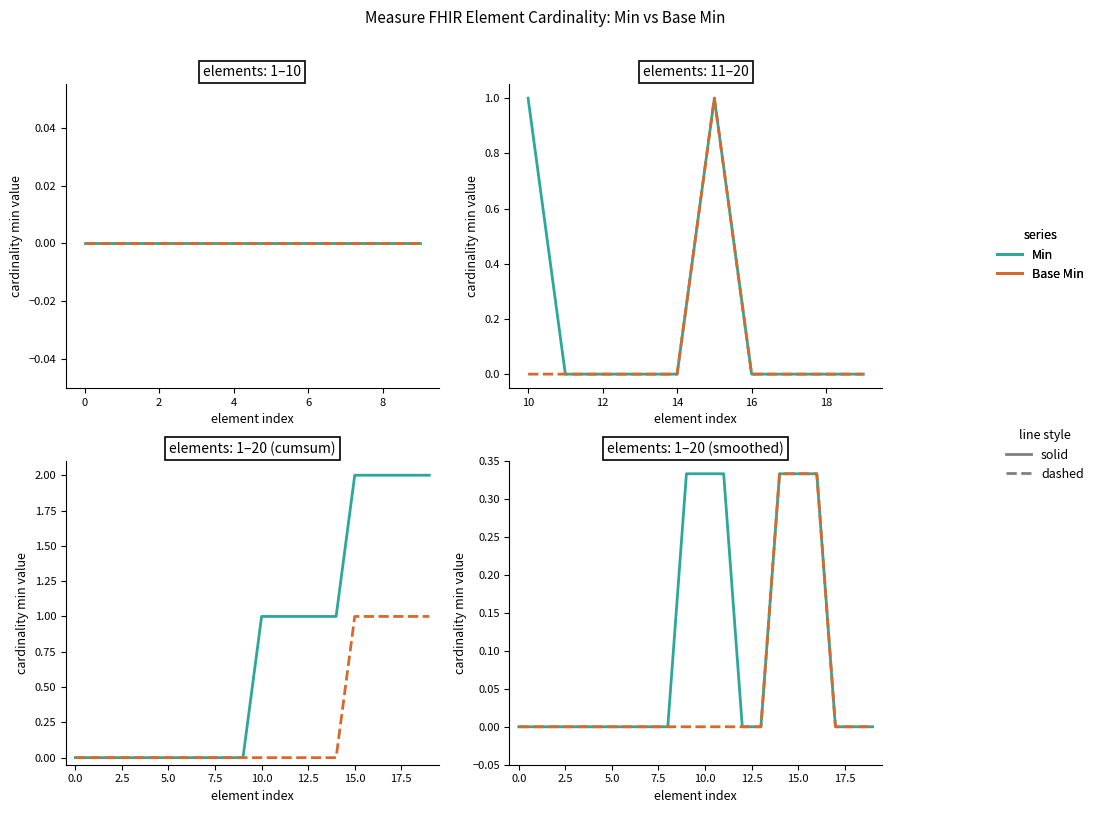

At which category is the sum across all series the highest?

14